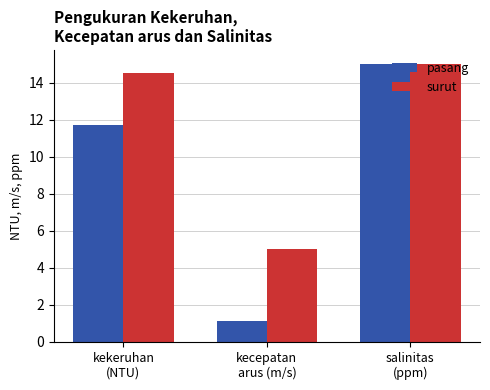

What is the sum of all pasang values?

27.8